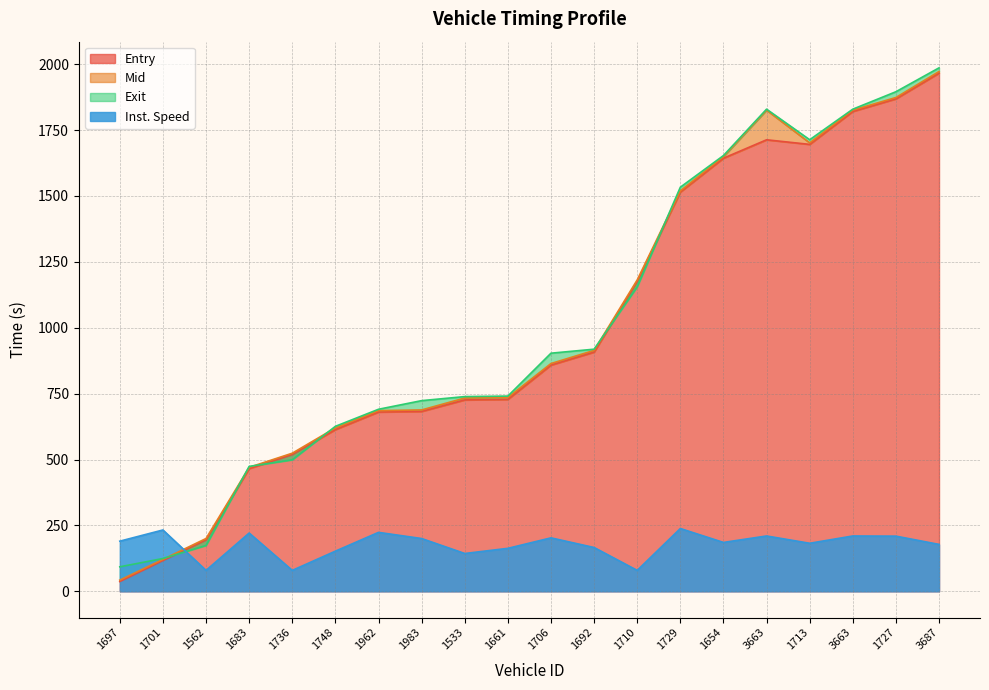

Does the chart have visible grid lines?

Yes